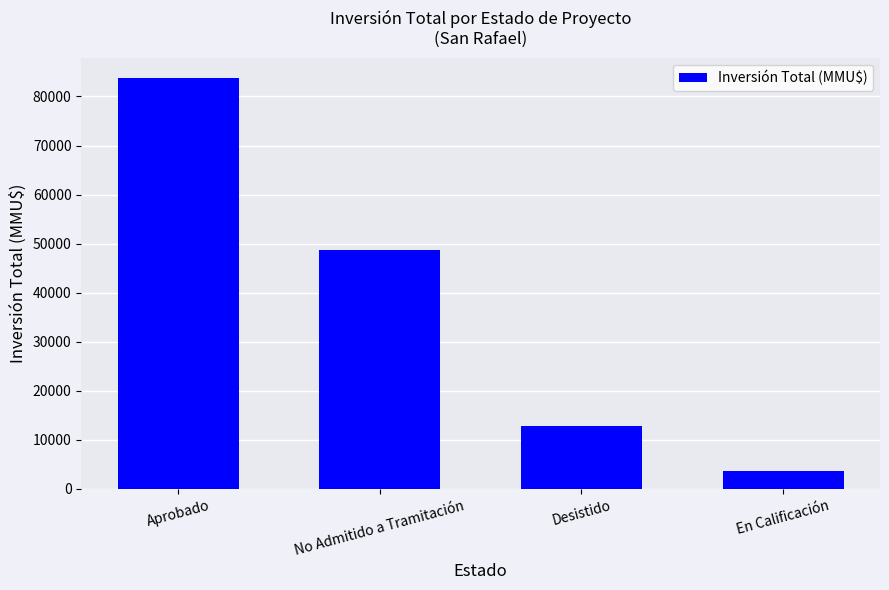

What is the label of the 1st bar from the right?

En Calificación